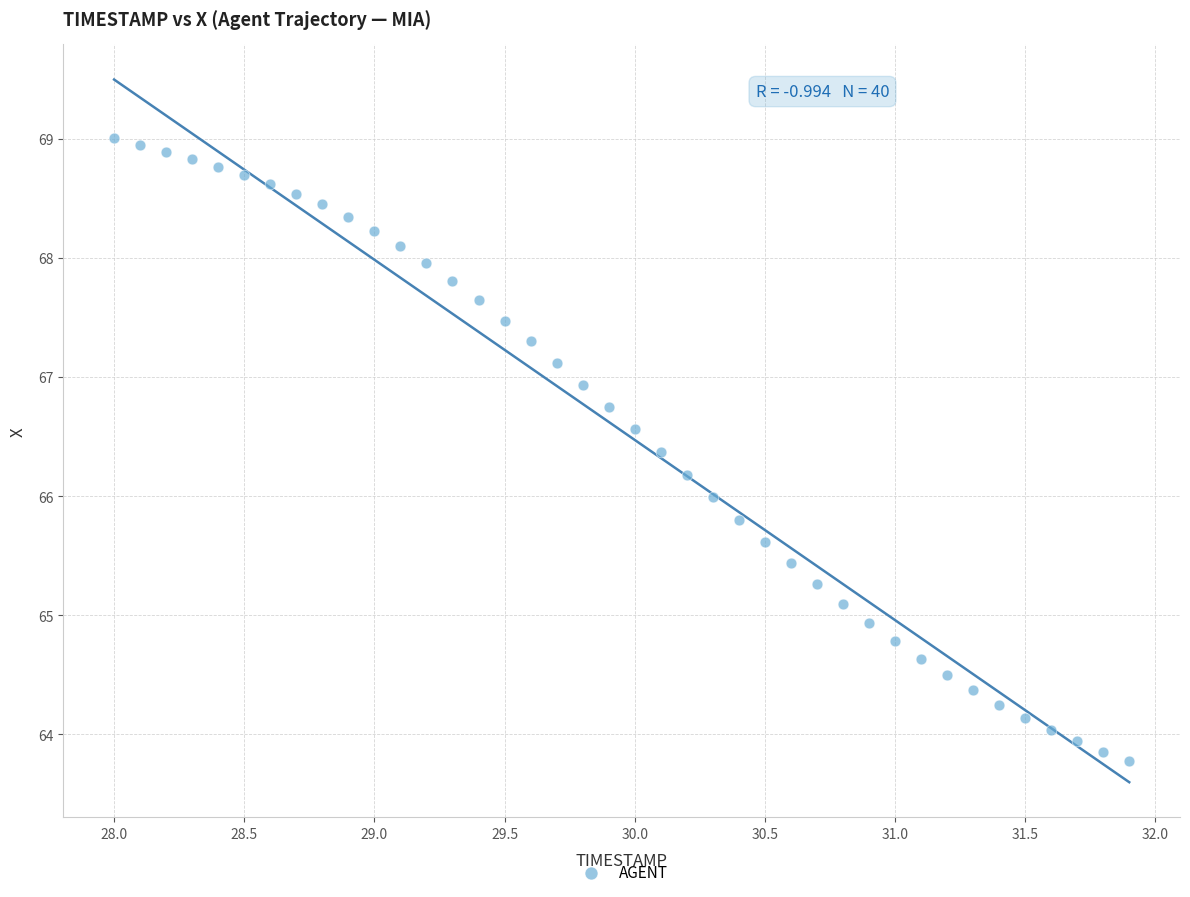

What is the range of X values (max minus min)?

3.9